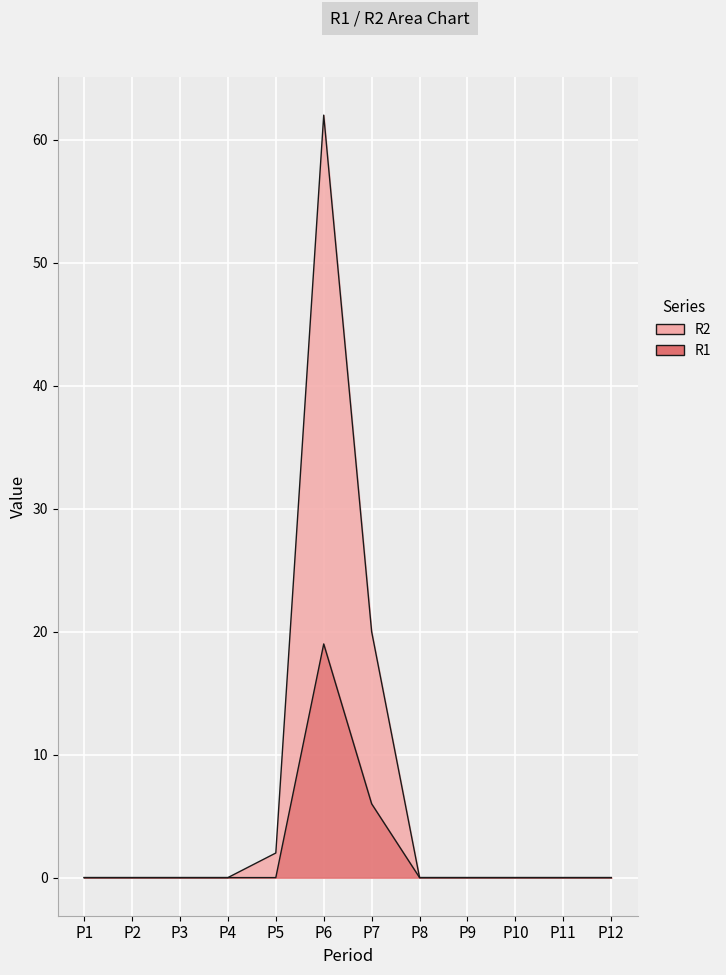

At which category is the sum across all series the highest?

P6